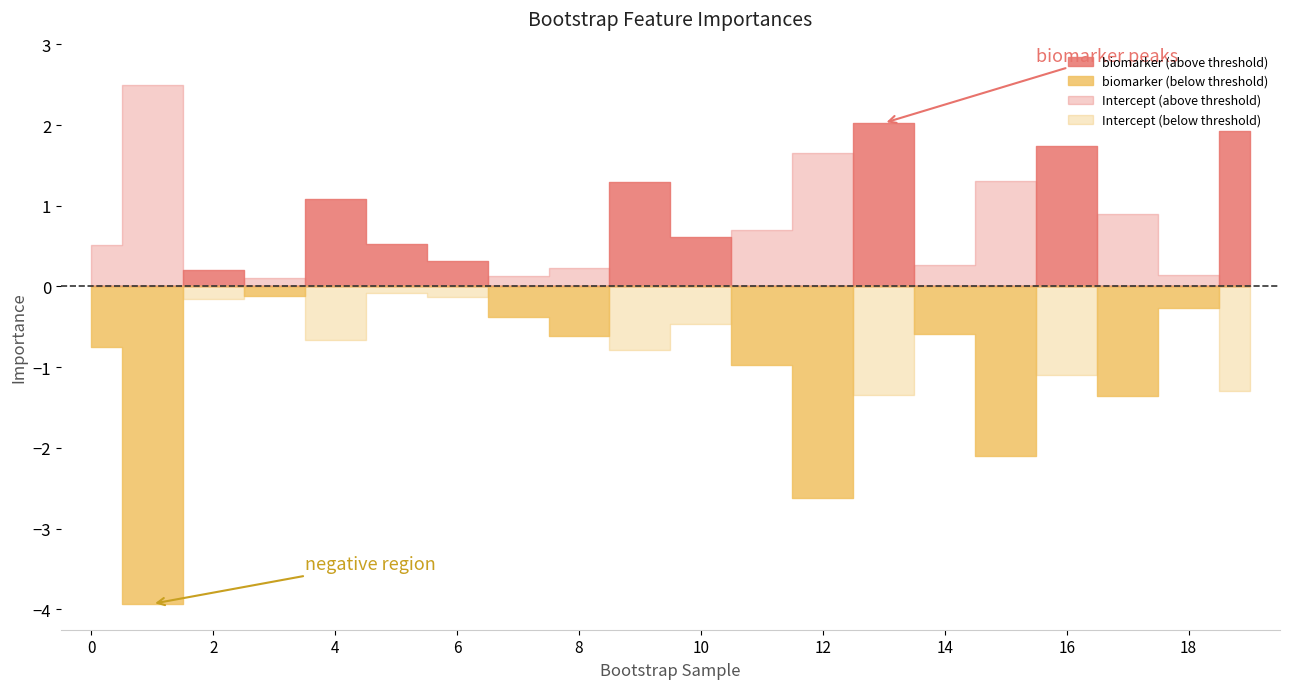

List the series in order of their peak value, lowest first.

biomarker, Intercept